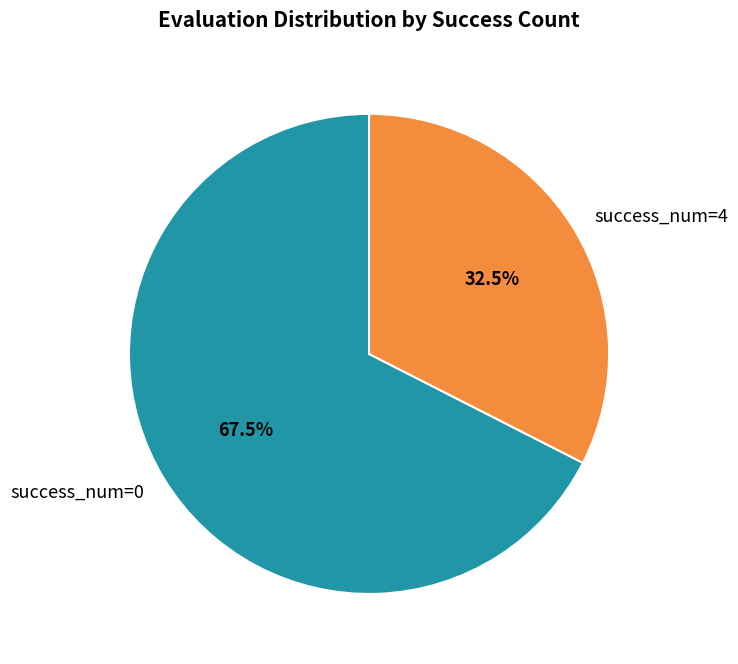

What is the total percentage of success_num=0 and success_num=4?

100.0%